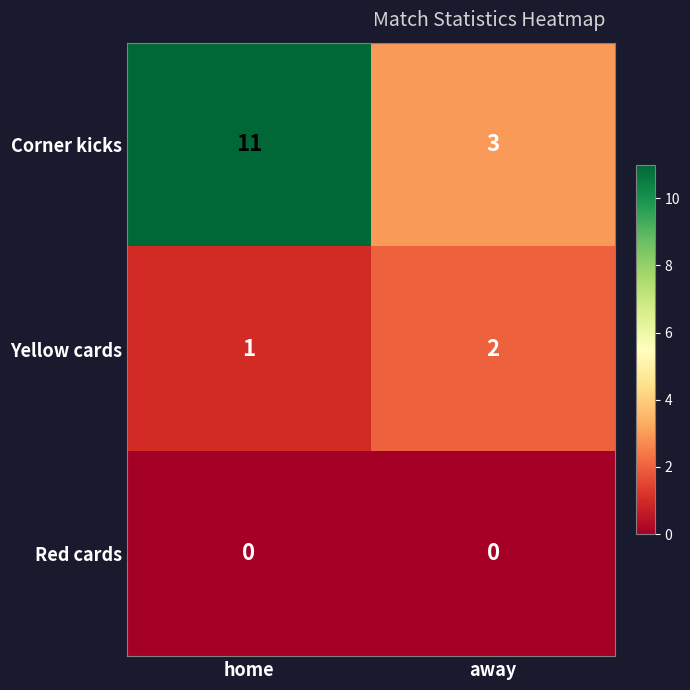

The value of Red cards at away is 0. True or false?

True